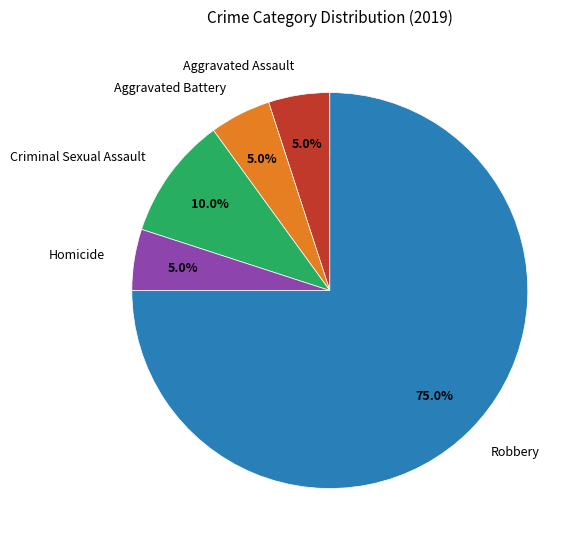

To the nearest percent, what is the combined percentage of Aggravated Assault and Aggravated Battery?

10%